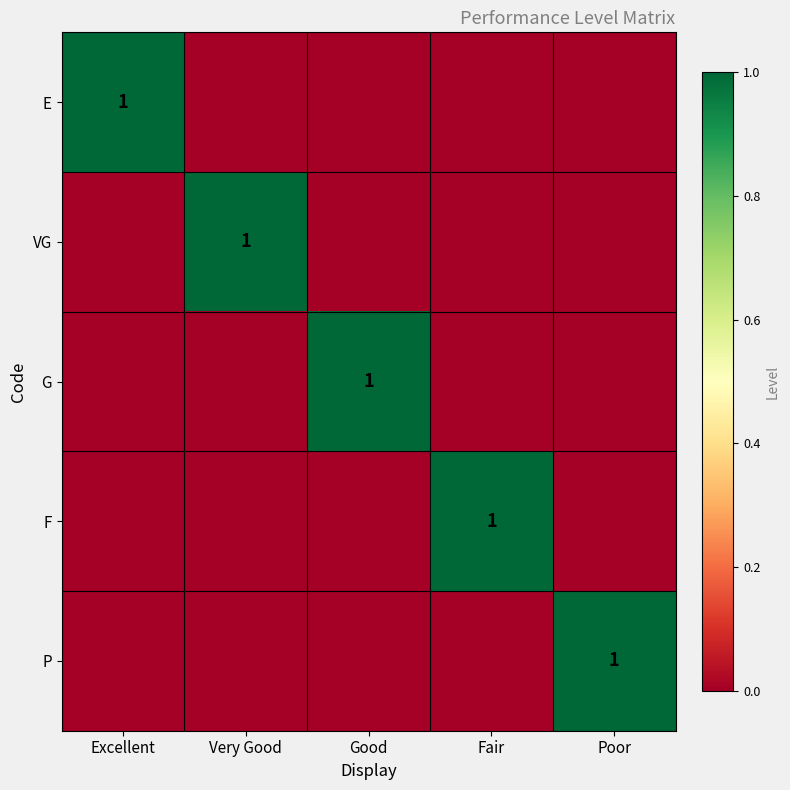

Rank the categories by F value from highest to lowest.

Fair, Excellent, Very Good, Good, Poor